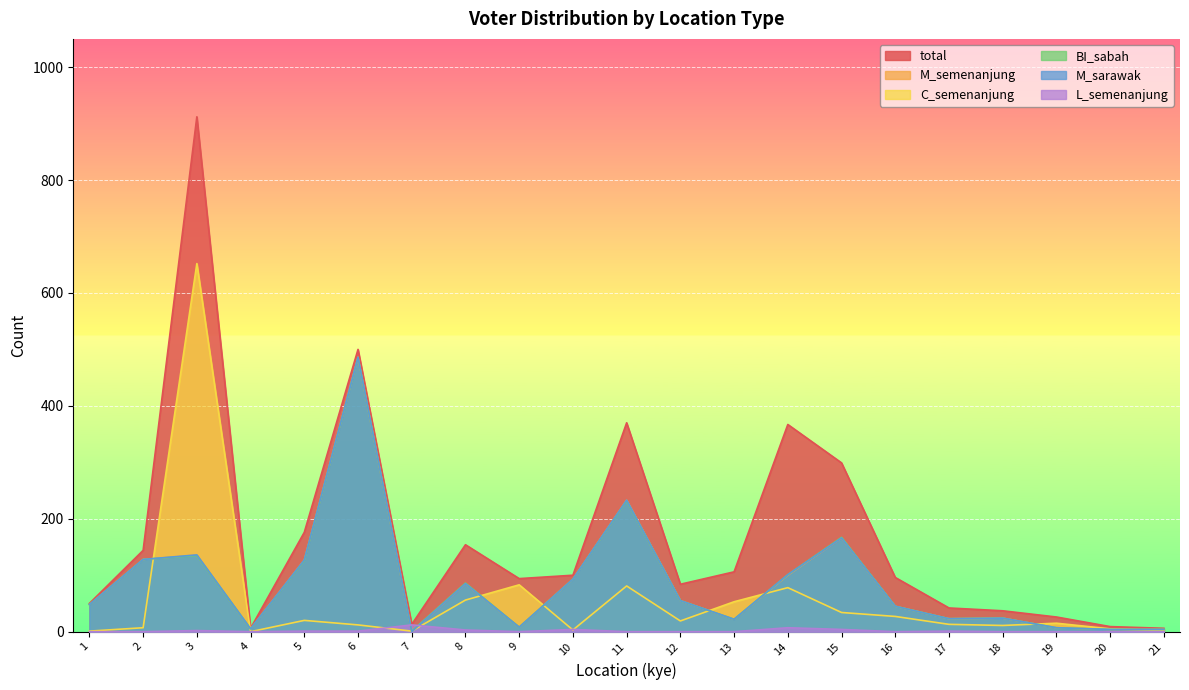

Reading right to left, transcribe all the data shown in this chart.

total: 6	9	26	37	42	96	299	367	106	84	370	100	94	154	13	500	176	6	912	144	50
M_semenanjung: 4	4	7	24	23	45	166	100	22	55	233	93	8	85	0	486	127	5	136	128	48
C_semenanjung: 2	5	15	11	13	27	34	78	53	19	81	3	83	56	1	12	20	0	652	7	1
BI_sabah: 4	4	7	24	23	45	167	101	22	55	232	93	8	86	1	486	126	5	135	128	48
M_sarawak: 4	4	7	24	23	45	166	101	22	55	233	93	8	85	0	486	127	5	136	128	48
L_semenanjung: 0	0	0	0	1	0	4	7	0	0	0	4	0	3	12	1	1	0	2	0	0